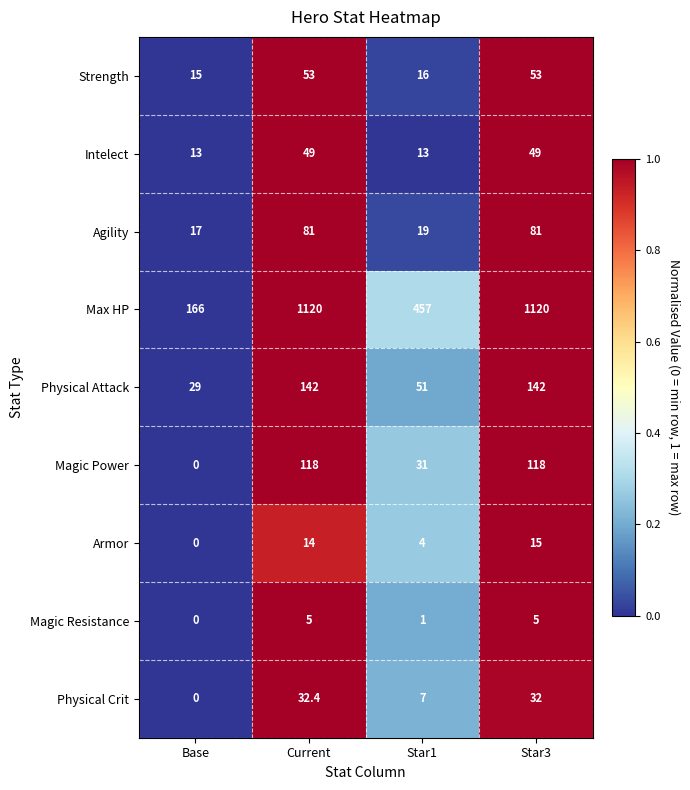

How many Physical Attack values are between 51 and 142?

3